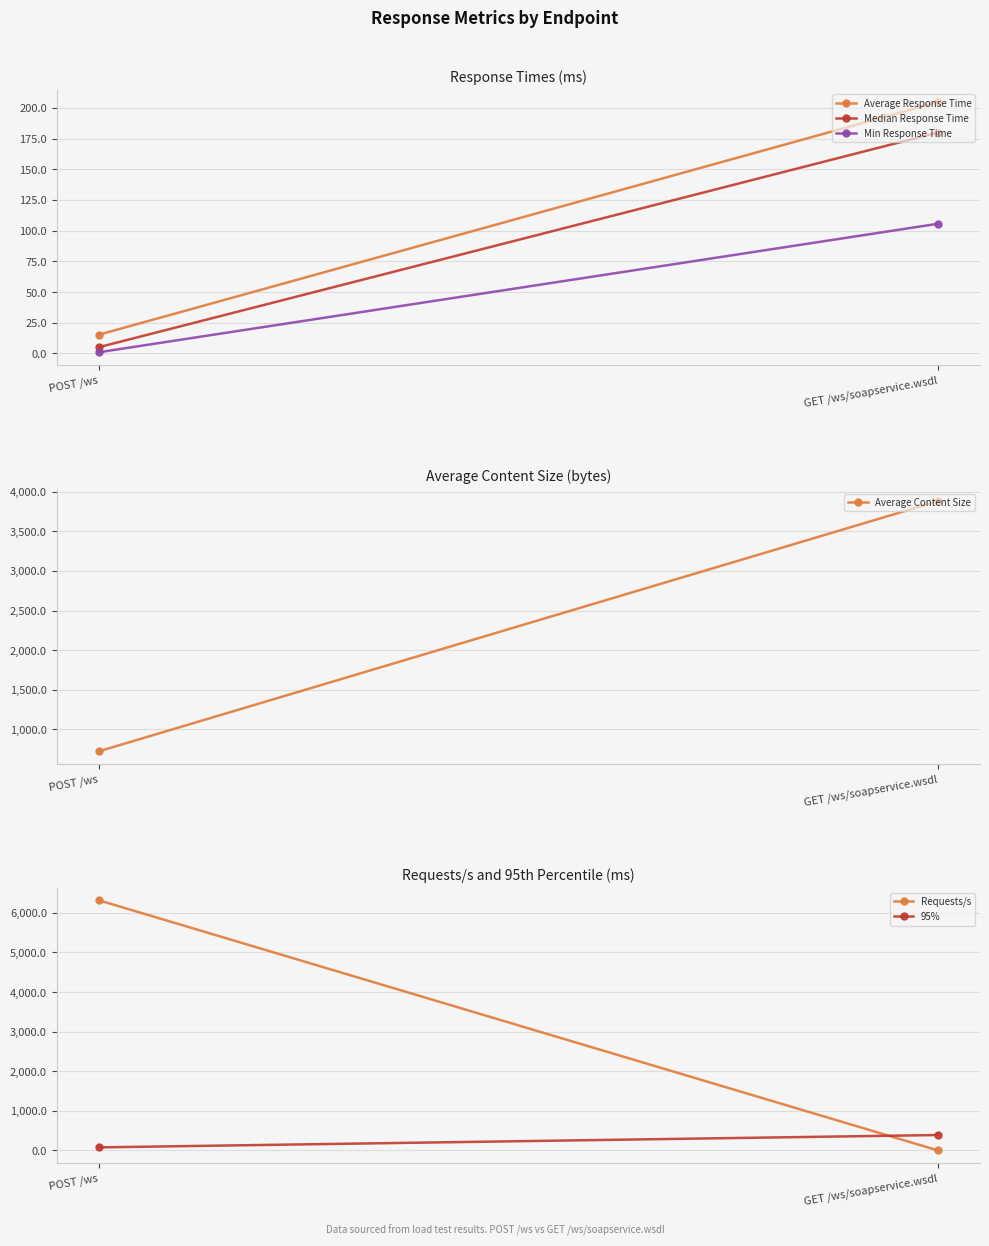

How many values in the Min Response Time series are below 105?

1